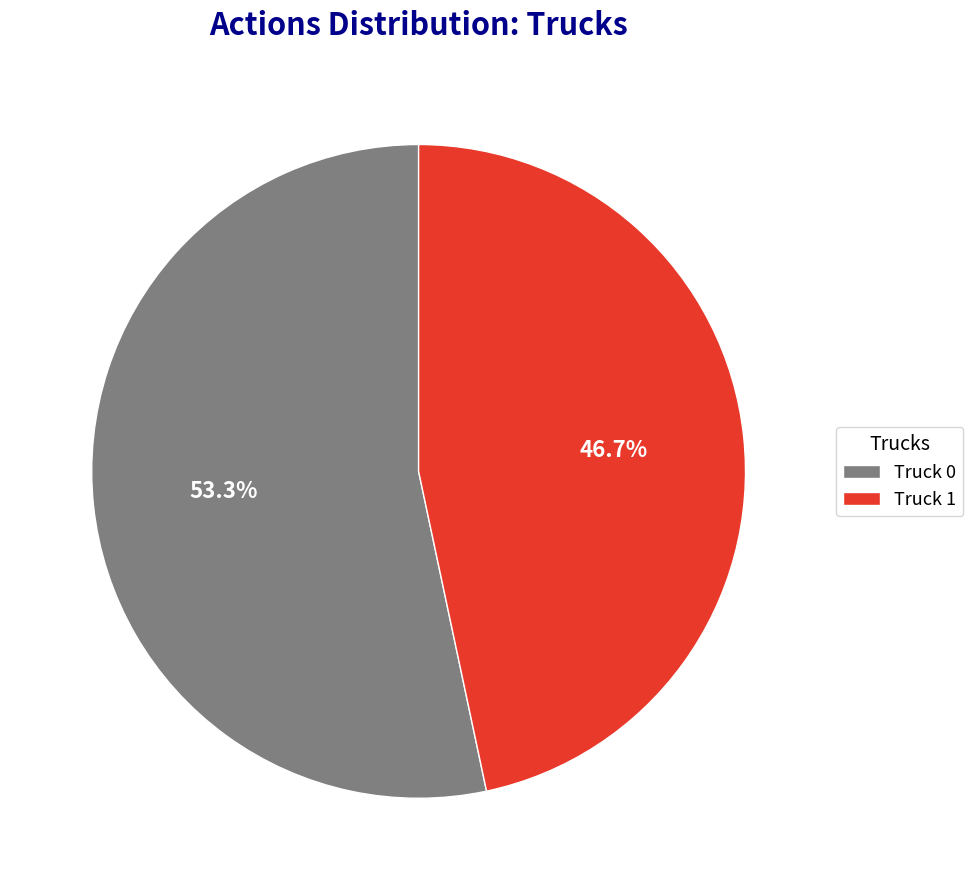

Rank the categories by value from lowest to highest.

Truck 1, Truck 0